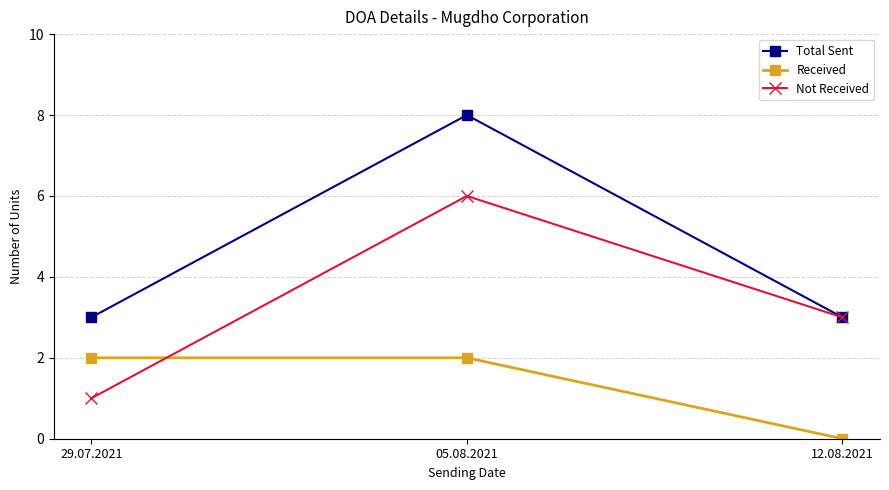

What is the sum of all Received values?

4